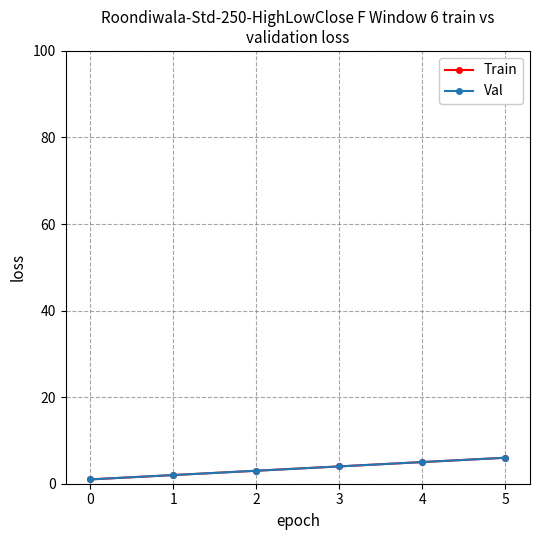

What is the approximate value of Val at 4?

5